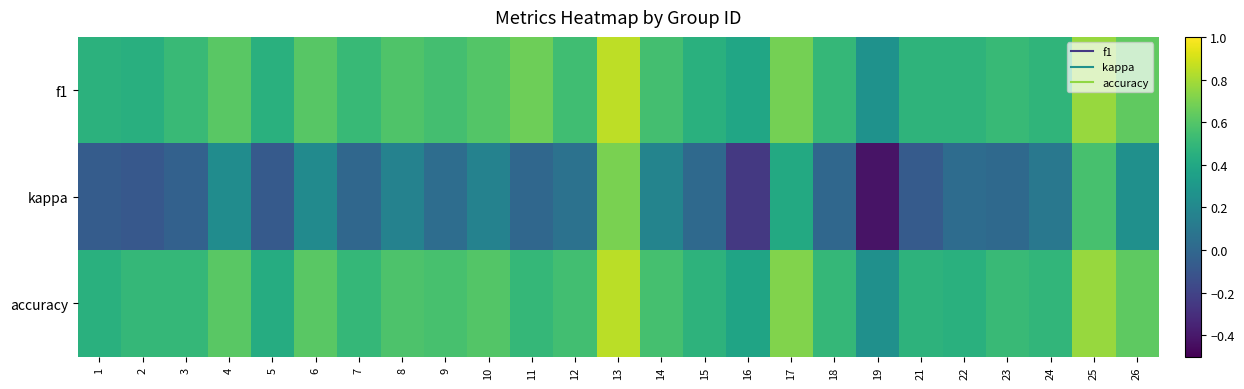

Reading right to left, what are all the values shown in this chart?

f1: 26=0.6	25=0.8	24=0.5	23=0.5	22=0.5	21=0.5	19=0.3	18=0.5	17=0.7	16=0.4	15=0.5	14=0.6	13=0.8	12=0.5	11=0.7	10=0.6	9=0.6	8=0.6	7=0.5	6=0.6	5=0.5	4=0.6	3=0.5	2=0.4	1=0.5
kappa: 26=0.2	25=0.6	24=0.1	23=0.0	22=0.0	21=-0.1	19=-0.4	18=0.0	17=0.4	16=-0.2	15=0.0	14=0.2	13=0.7	12=0.1	11=0.0	10=0.2	9=0.0	8=0.2	7=0.0	6=0.2	5=-0.1	4=0.2	3=-0.0	2=-0.1	1=-0.1
accuracy: 26=0.6	25=0.8	24=0.5	23=0.5	22=0.5	21=0.5	19=0.2	18=0.5	17=0.7	16=0.4	15=0.5	14=0.6	13=0.8	12=0.5	11=0.5	10=0.6	9=0.6	8=0.6	7=0.5	6=0.6	5=0.4	4=0.6	3=0.5	2=0.5	1=0.5